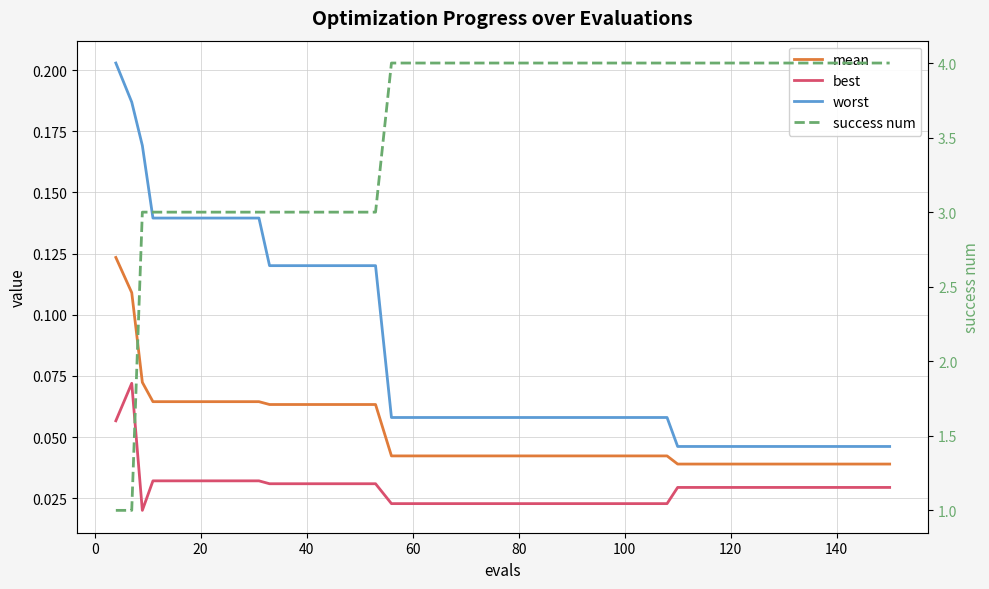

True or false: mean has more than 0 points higher than both neighbors.

False